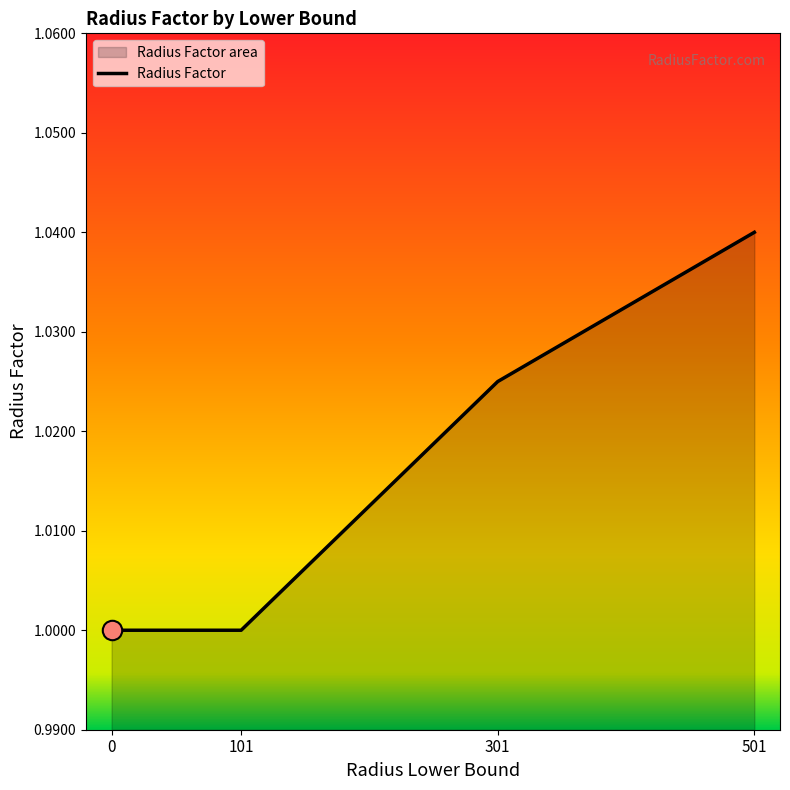

What is the average value?

1.0